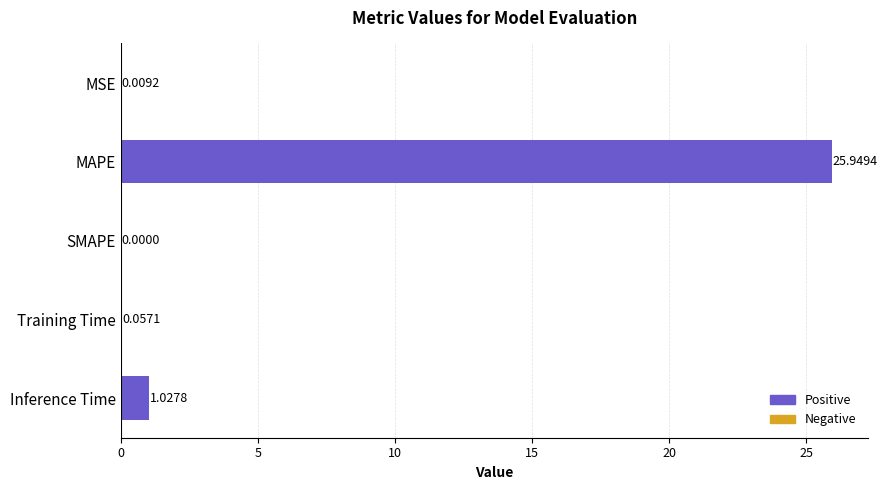

Where is the data nearest to the value 12?

Inference Time